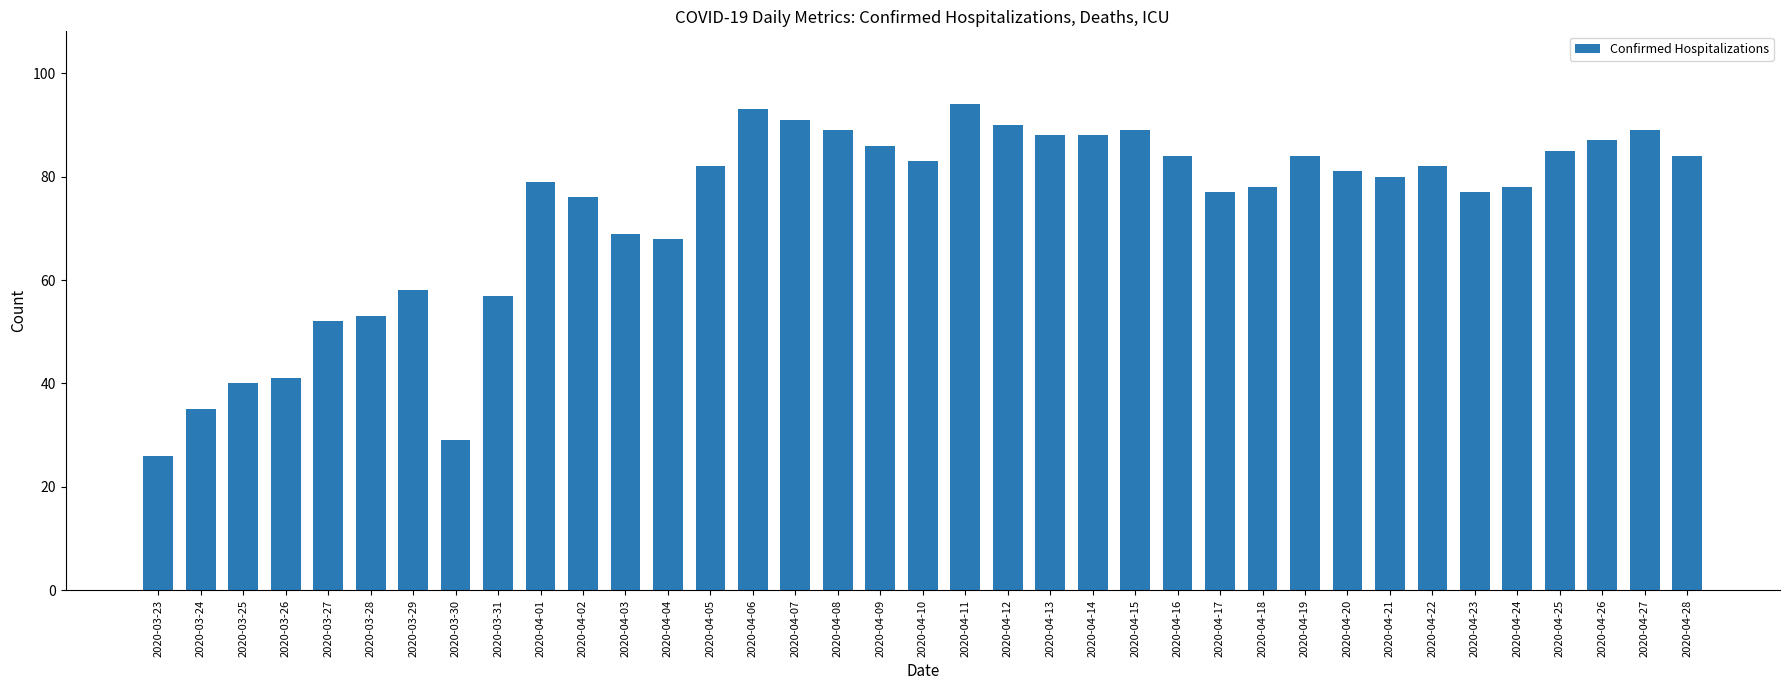

What is the ratio of the value at 2020-04-10 to the value at 2020-04-06?

0.9